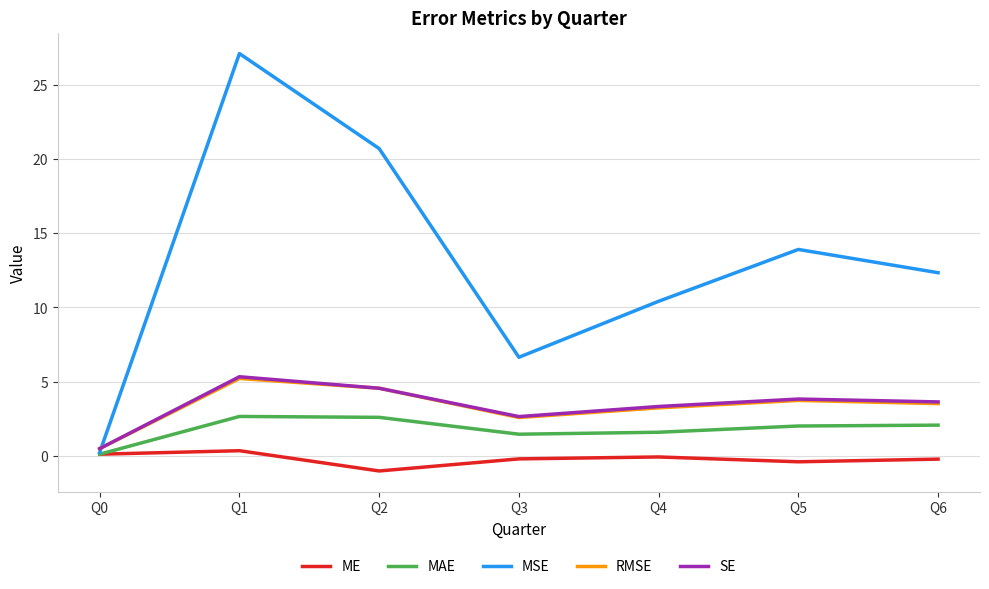

Is the value of MAE at Q6 greater than the value of MSE at Q4?

No